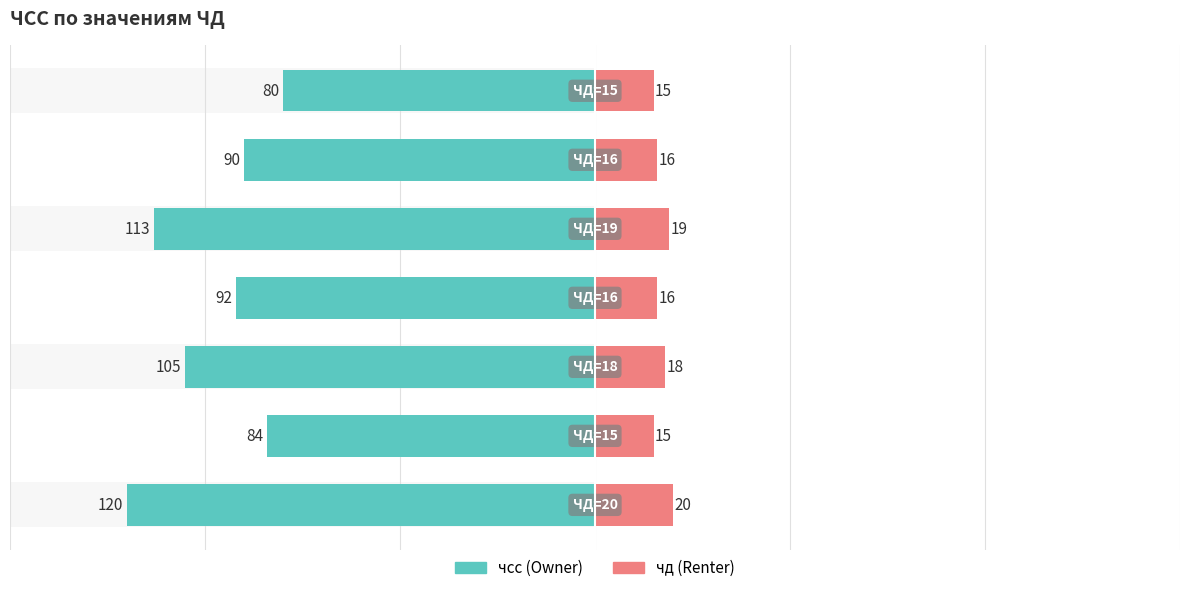

Reading left to right, extract all data points from this chart.

чсс: 0=-120	1=-84	2=-105	3=-92	4=-113	5=-90	6=-80
чд: 0=20	1=15	2=18	3=16	4=19	5=16	6=15